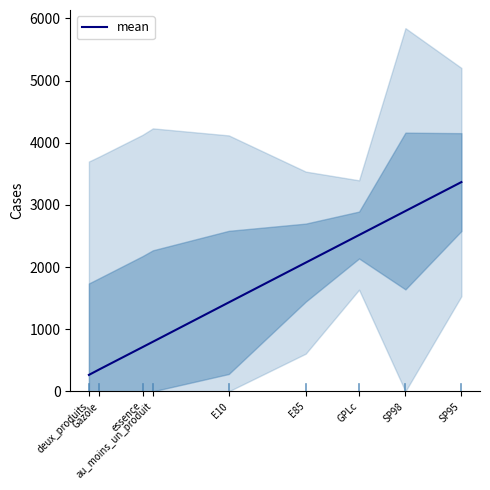

At which category does the chart reach its peak across all series?

SP95